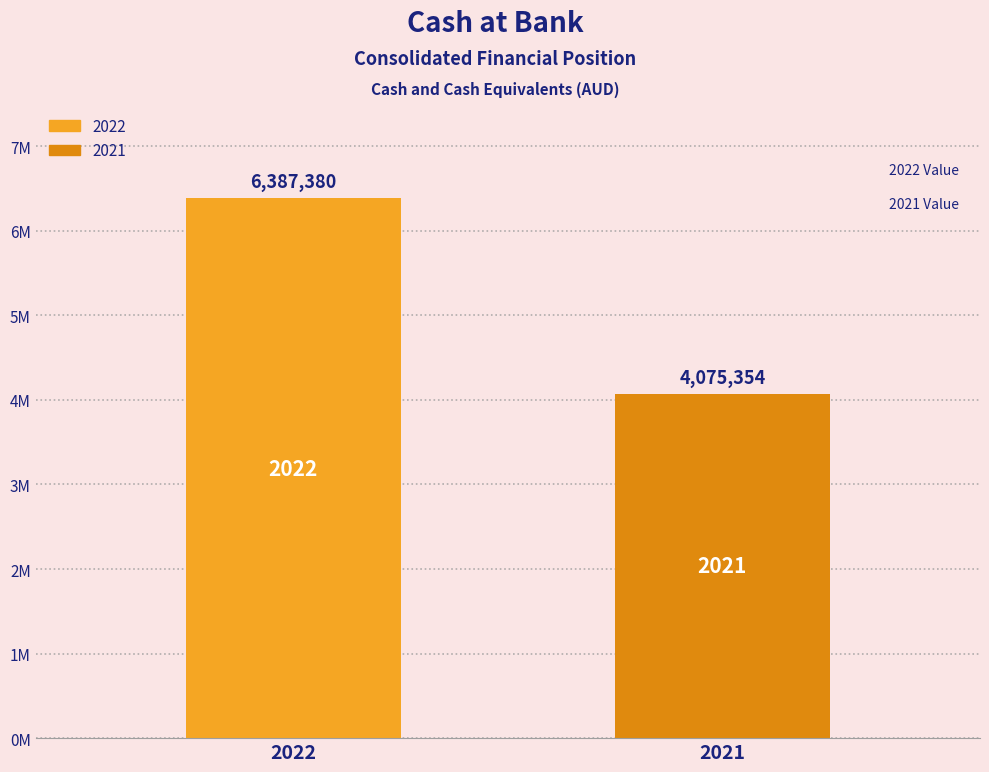

List the labels in order of value, smallest first.

2021, 2022